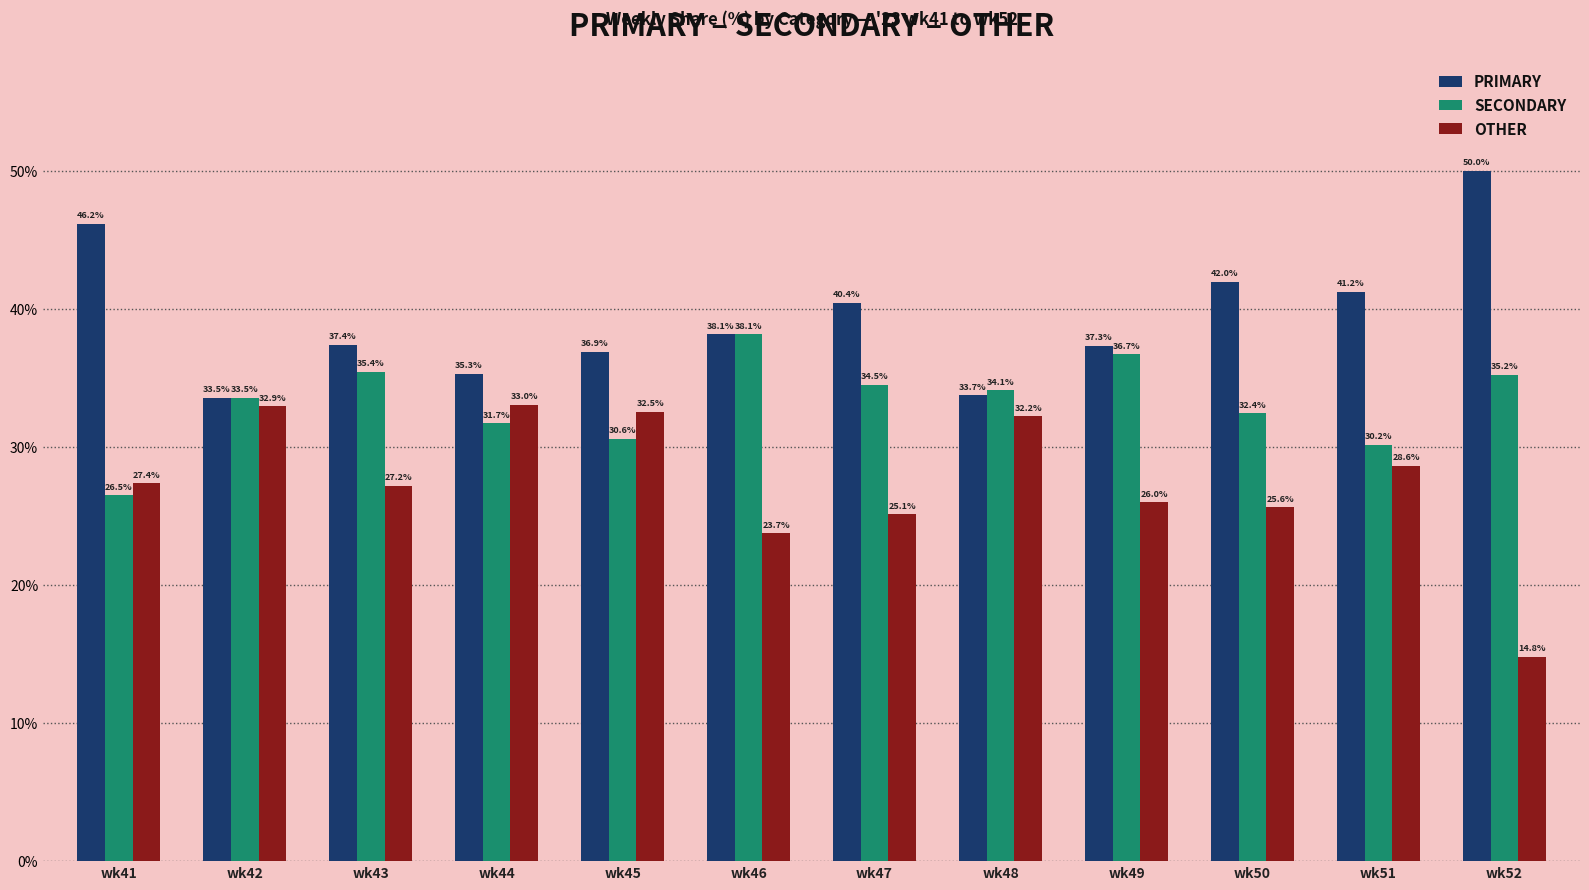

Reading left to right, extract all data points from this chart.

PRIMARY: wk41=46.2	wk42=33.5	wk43=37.4	wk44=35.3	wk45=36.9	wk46=38.1	wk47=40.4	wk48=33.7	wk49=37.3	wk50=42.0	wk51=41.2	wk52=50.0
SECONDARY: wk41=26.5	wk42=33.5	wk43=35.4	wk44=31.7	wk45=30.6	wk46=38.1	wk47=34.5	wk48=34.1	wk49=36.7	wk50=32.4	wk51=30.2	wk52=35.2
OTHER: wk41=27.4	wk42=32.9	wk43=27.2	wk44=33.0	wk45=32.5	wk46=23.7	wk47=25.1	wk48=32.2	wk49=26.0	wk50=25.6	wk51=28.6	wk52=14.8